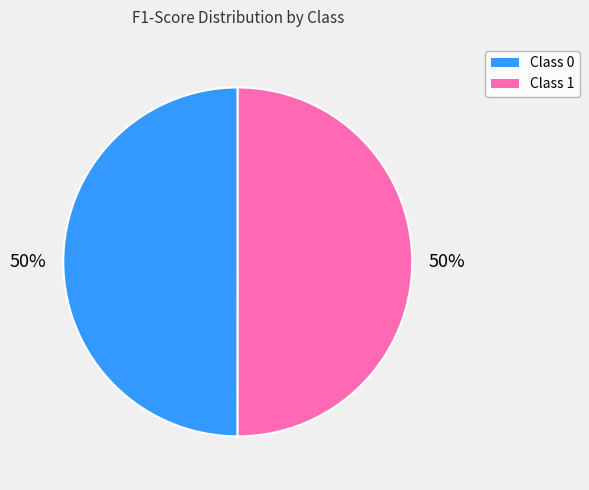

To the nearest percent, what percentage of the pie is Class 0?

50%